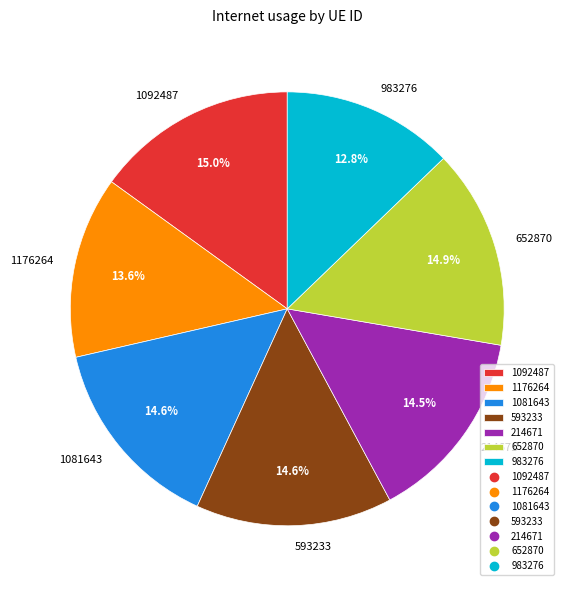

Which slice is the smallest?

983276